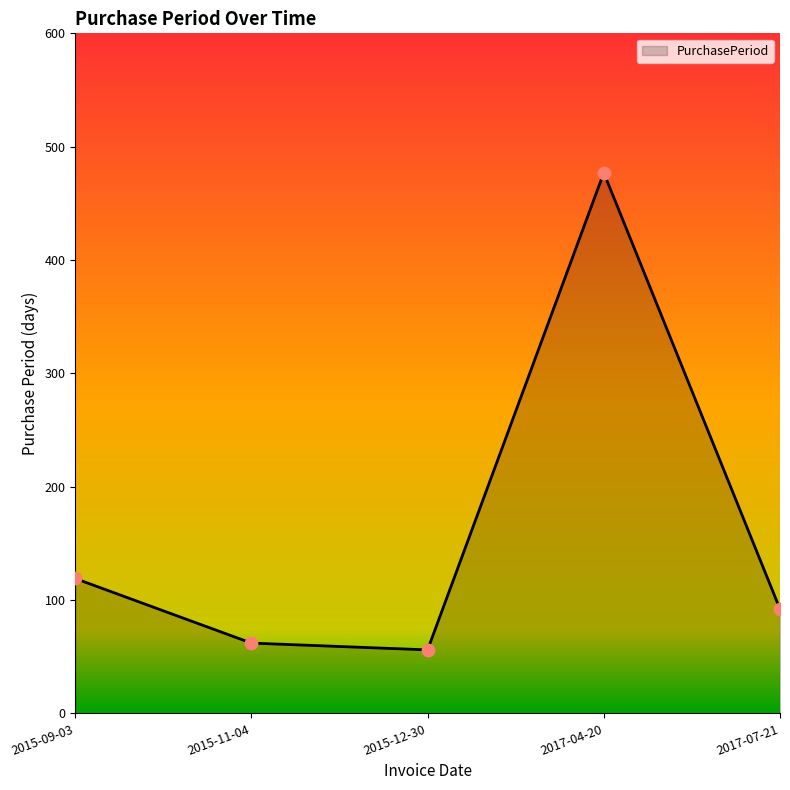

What is the change in value from 2015-12-30 to 2017-04-20?

+421